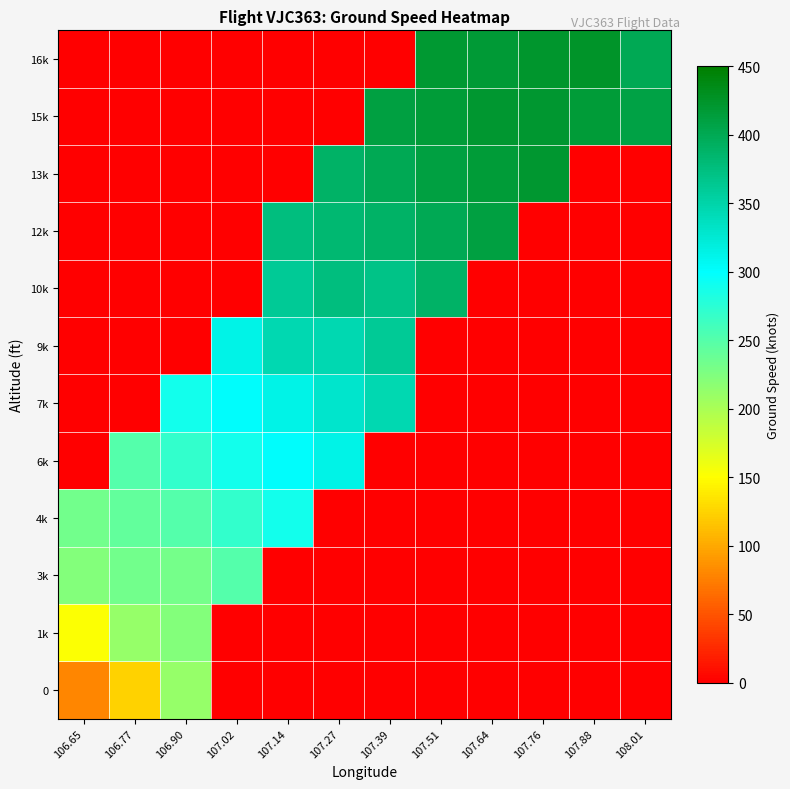

Which series has the largest range (max minus min)?

16k